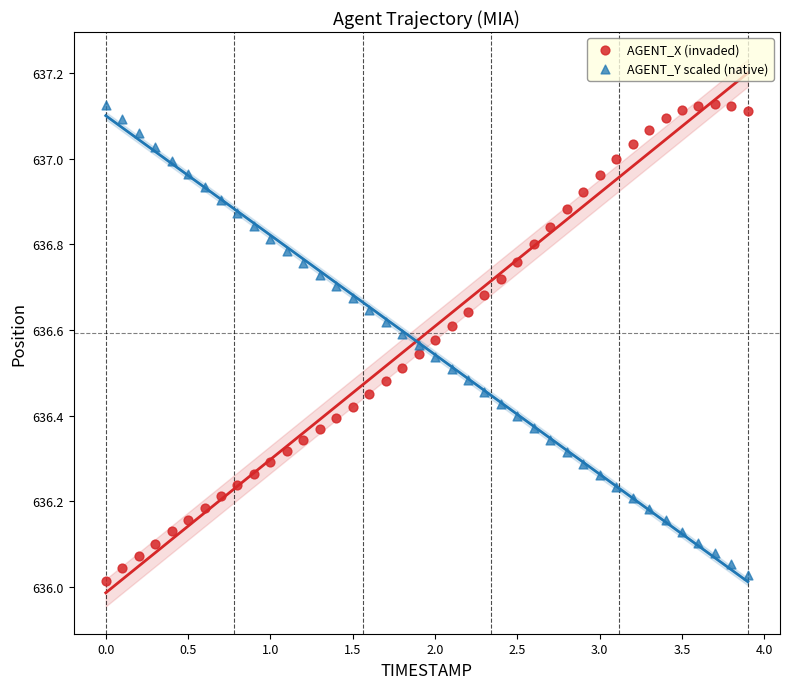

Across all data points, what is the range of Y values (max minus min)?

1.1